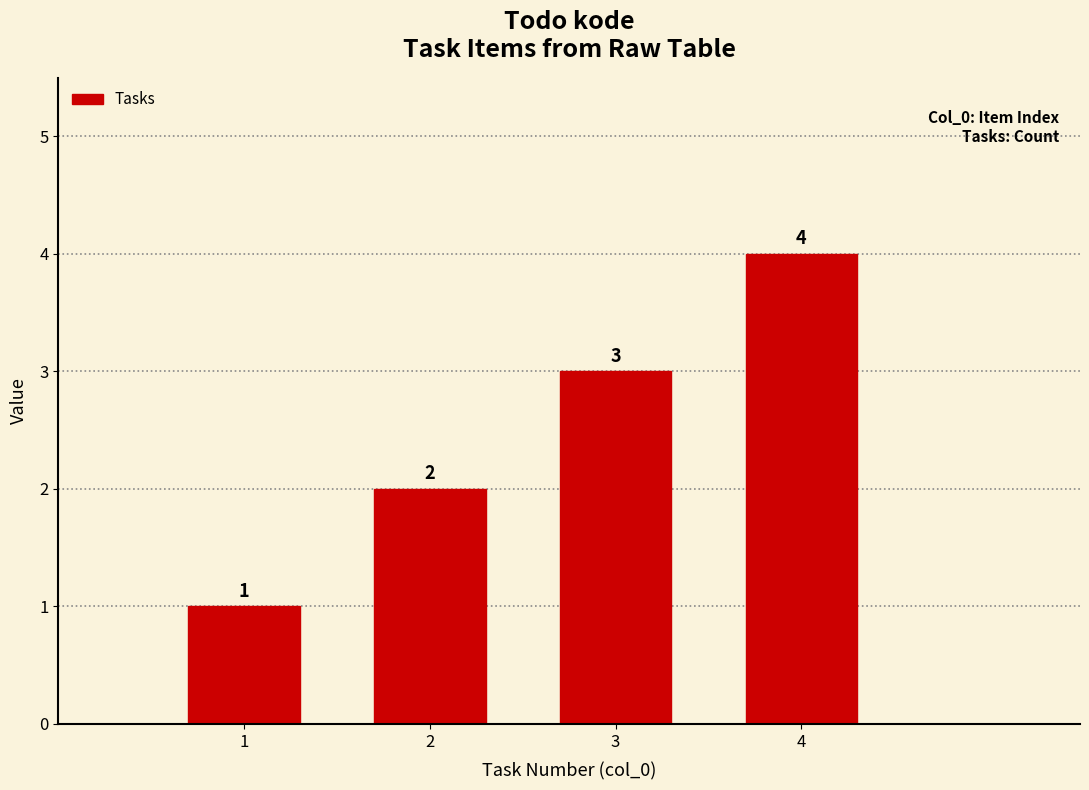

How many values are between 2 and 4?

3